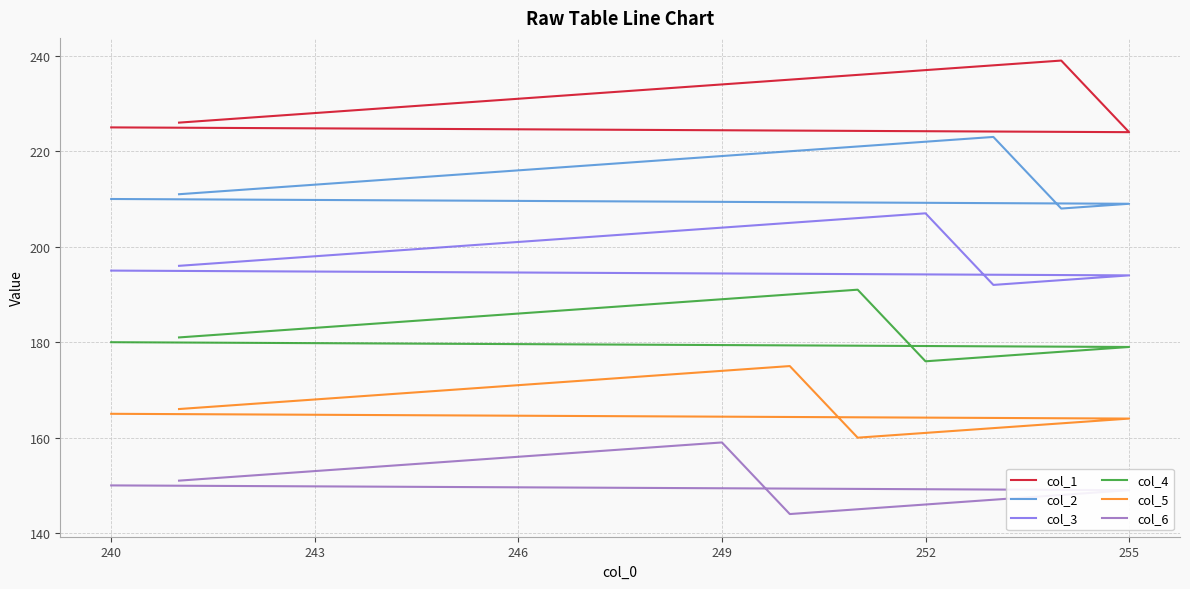

How many values in the col_1 series exceed 232?

7